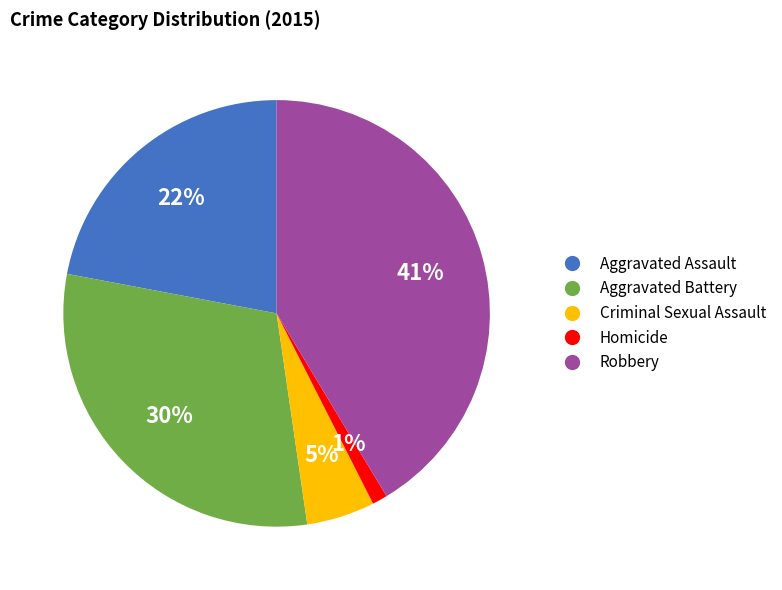

True or false: Criminal Sexual Assault accounts for 5% of the total.

True